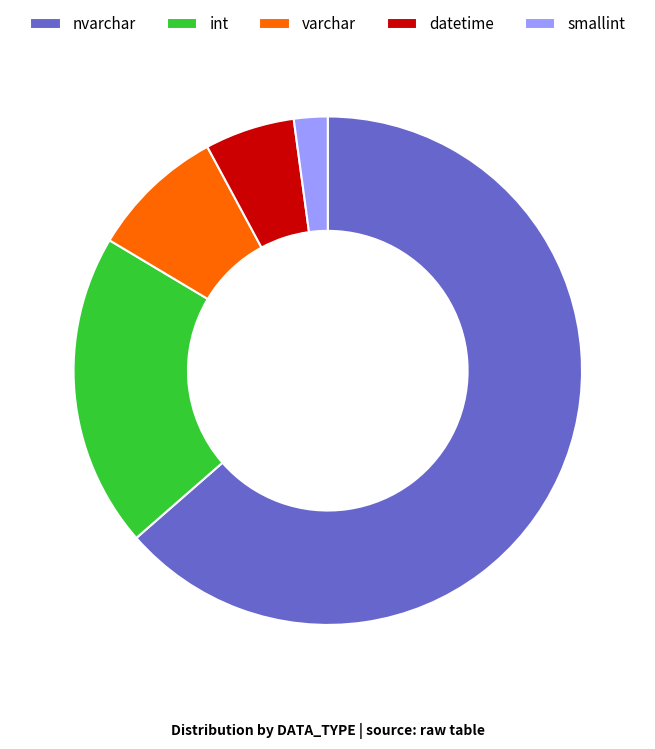

Combined, do smallint and nvarchar account for over 50%?

Yes